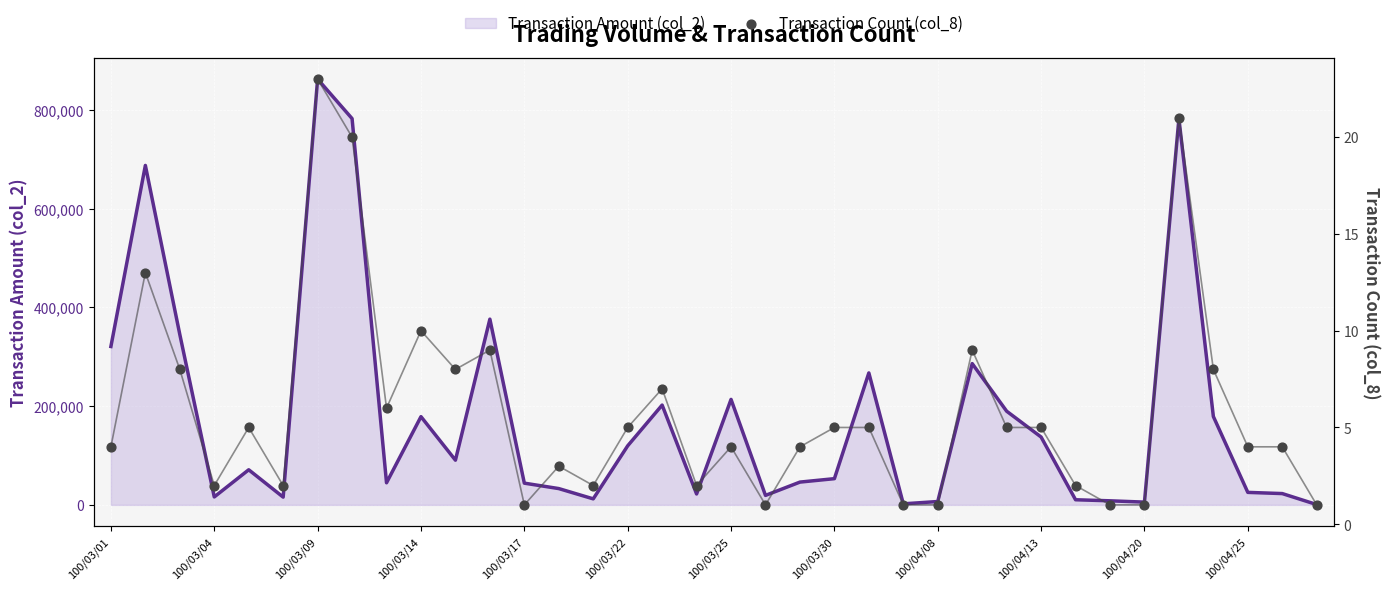

Which series has the largest total across all categories?

Transaction Amount (col_2)